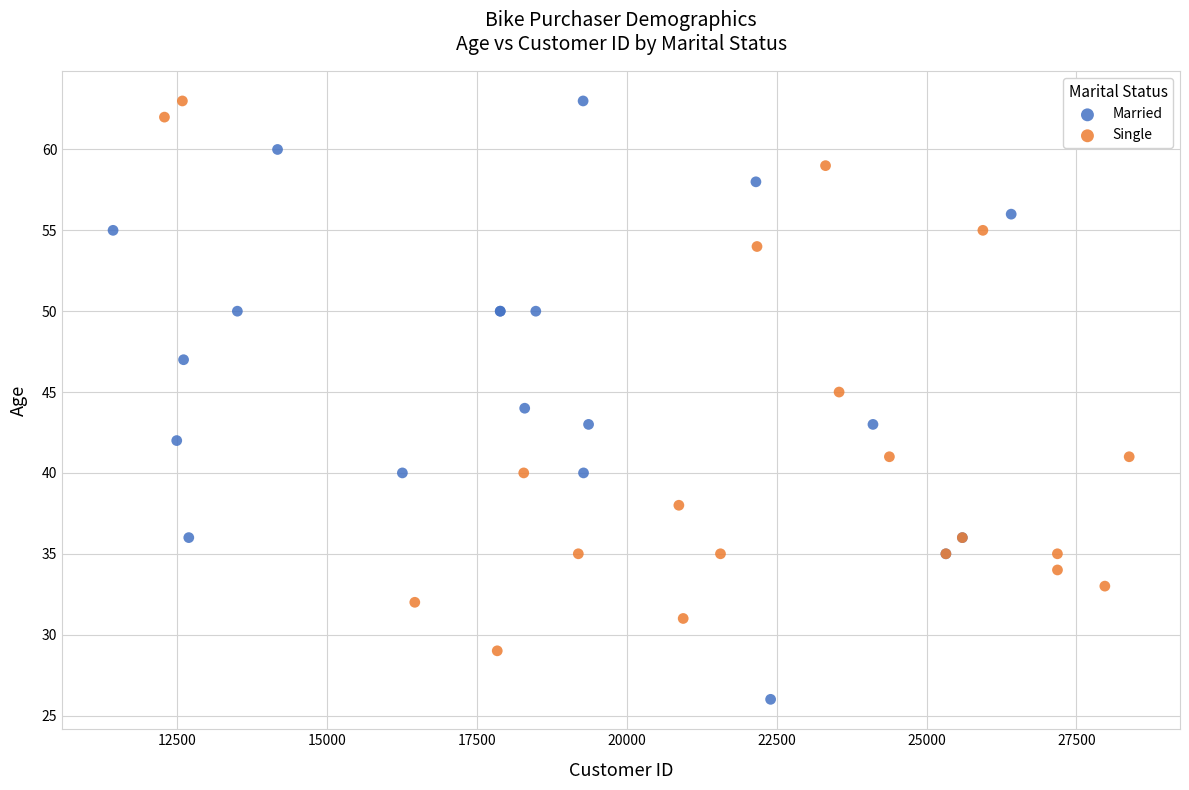

Which series contains the lowest Y value?

Married